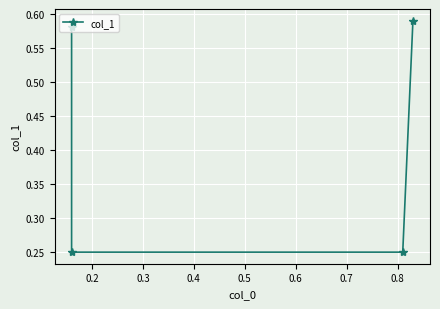

Which has a higher value, 0.3 or 0.2?

0.3